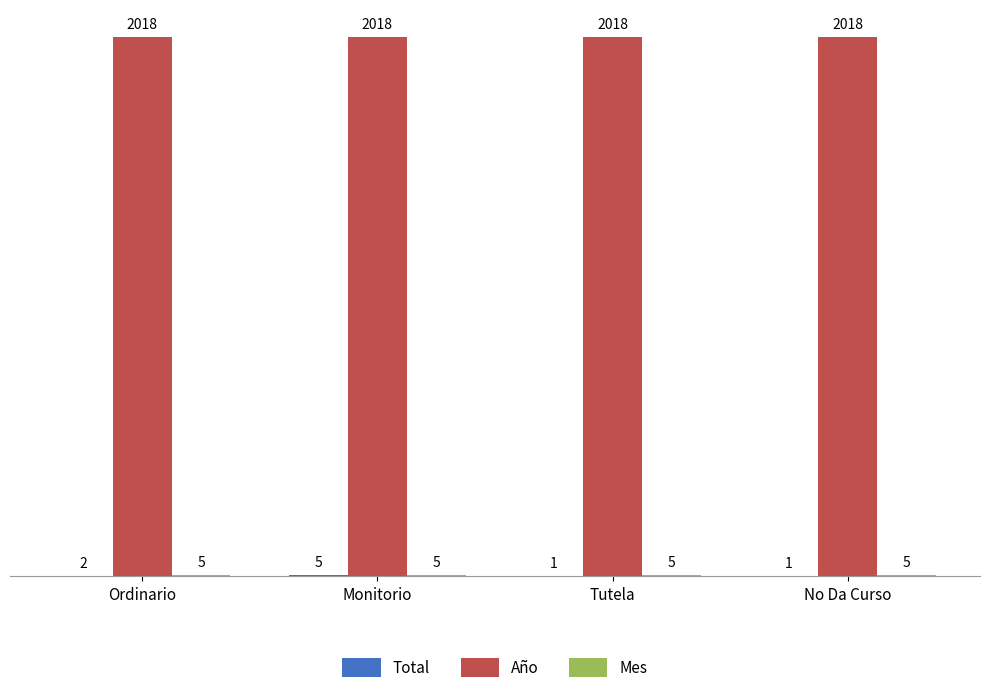

What is the spread (max minus min) of values at Ordinario?

2016